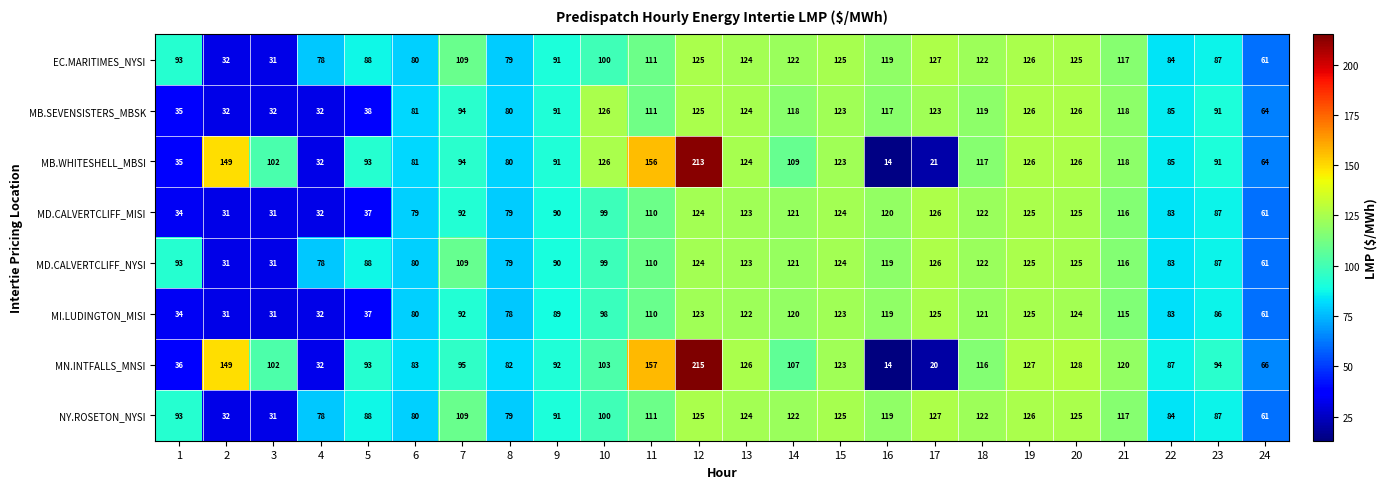

The value of MD.CALVERTCLIFF_NYSI at 10 is 99. True or false?

True